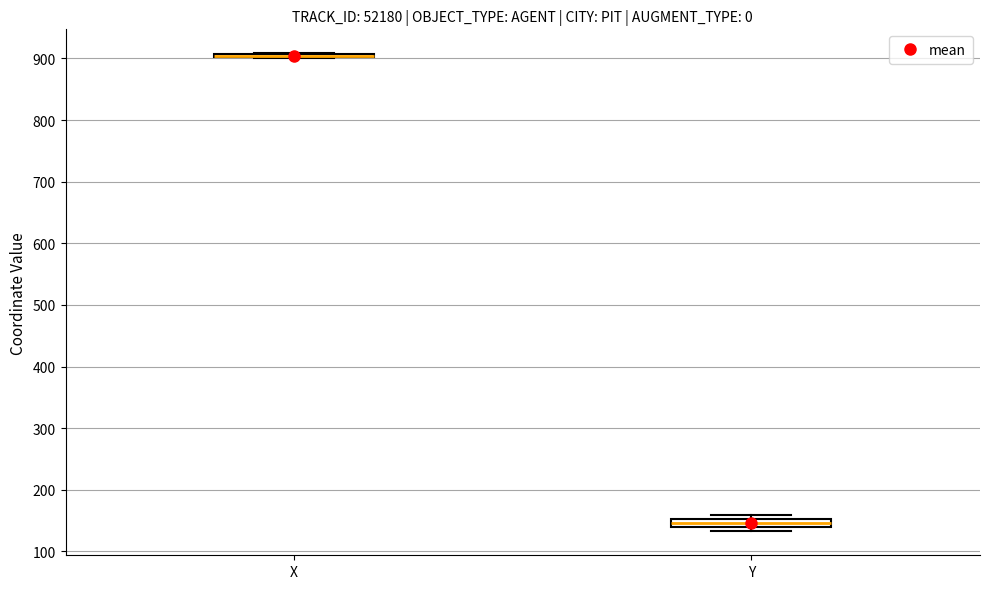

Where is the lower edge of the box for Y on the y-axis? The values are not printed on the chart, so give them approximately, as read against the axis.

140